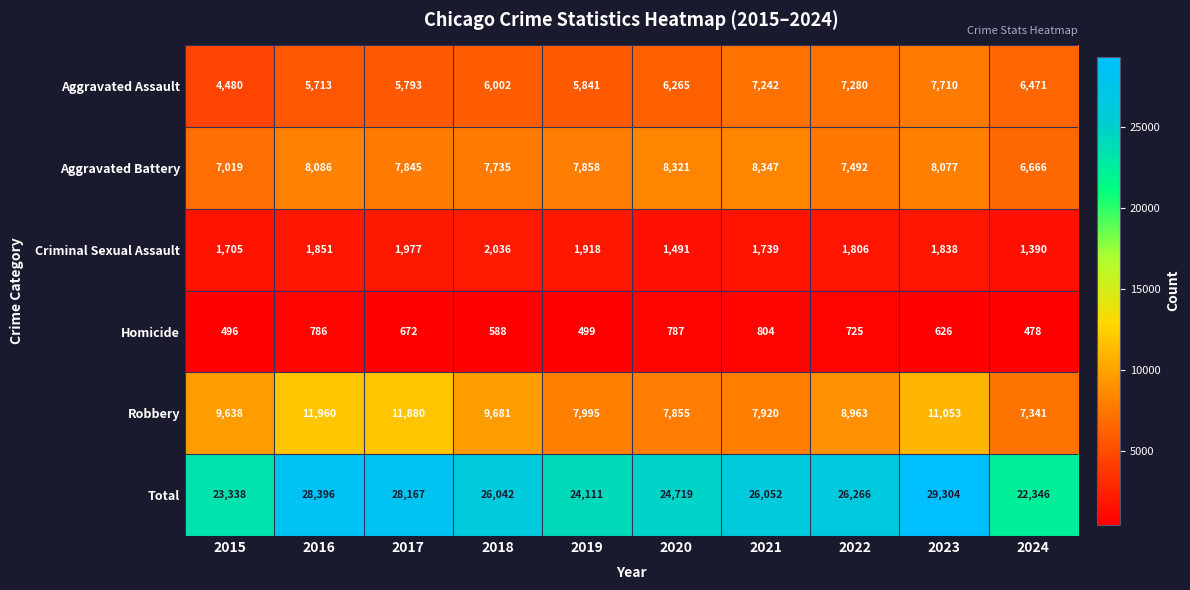

At which category is the sum across all series the highest?

2023